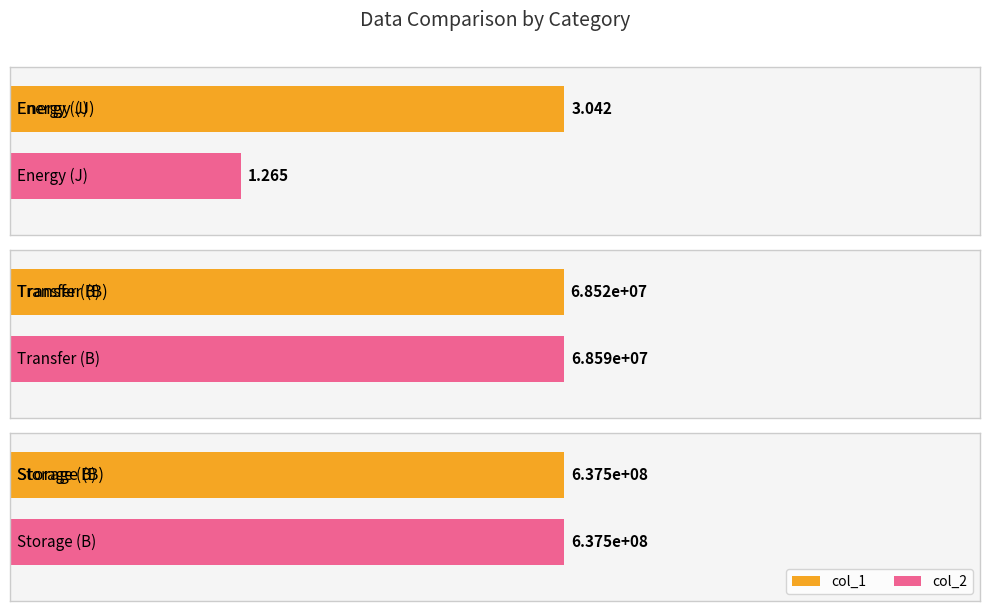

How many groups of bars are there?

3